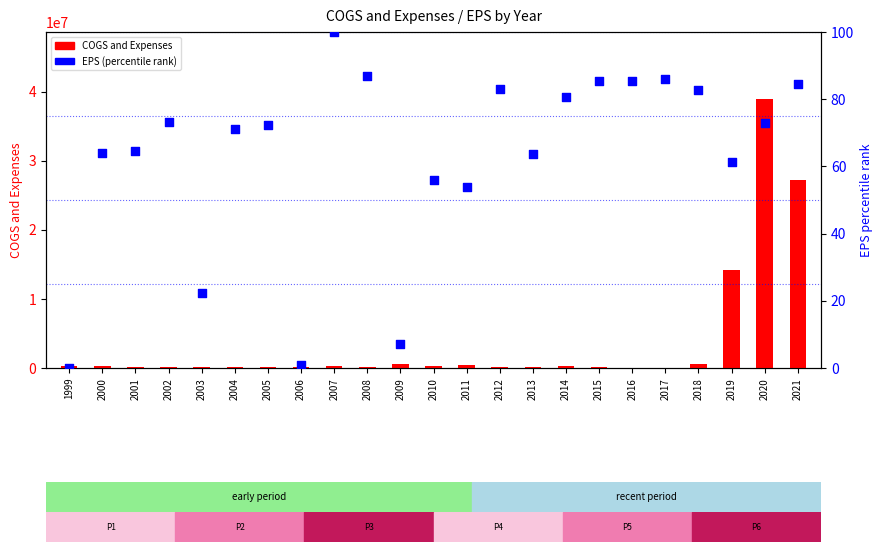

Which series reaches the maximum Y coordinate?

COGS and Expenses